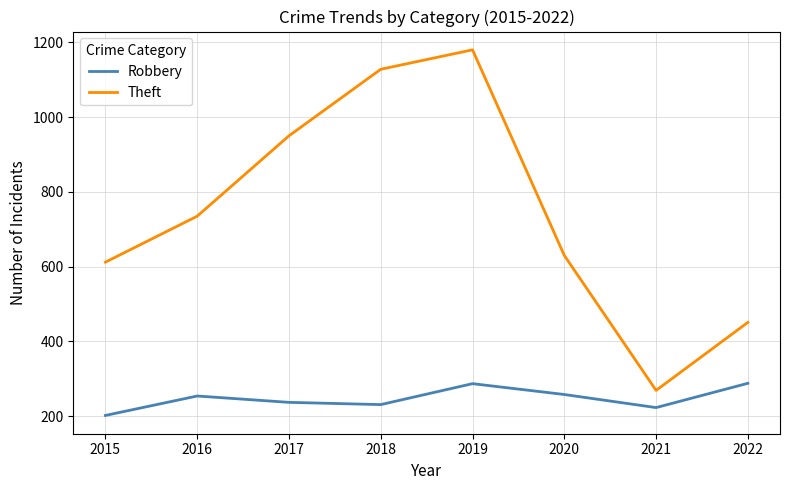

What is the maximum value shown in the chart?

1180